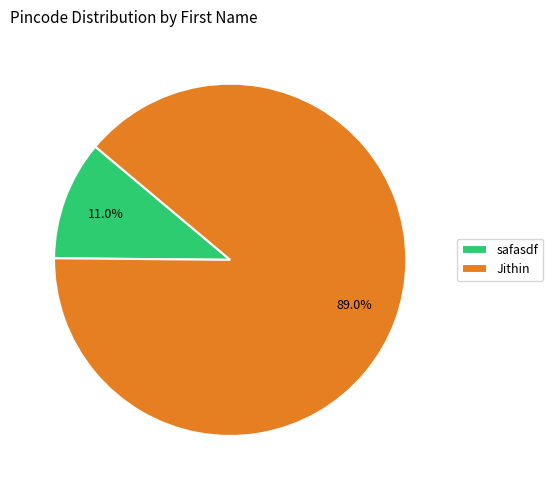

Rank the categories by value from highest to lowest.

Jithin, safasdf